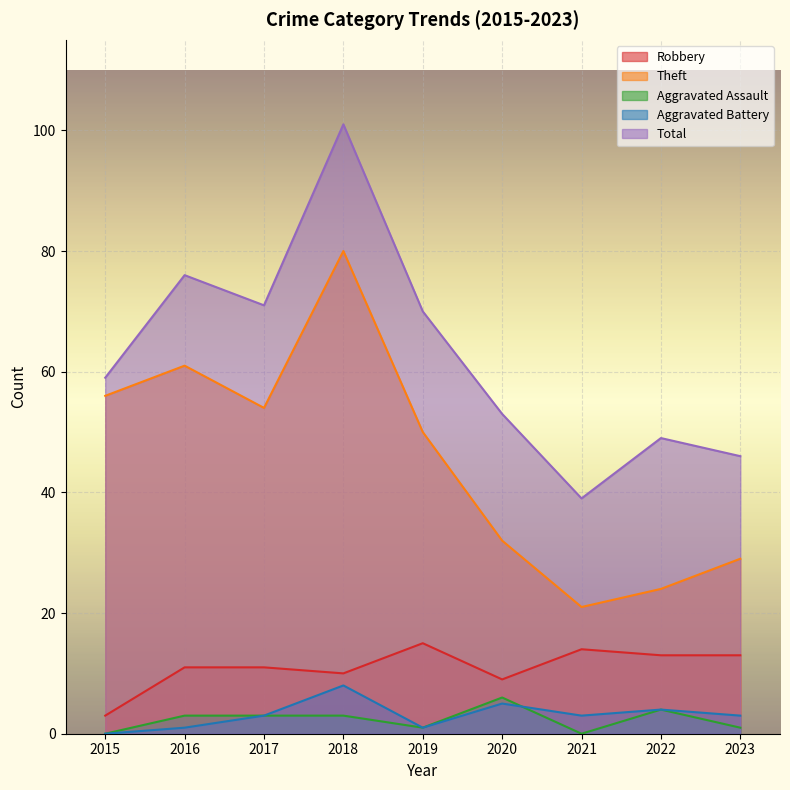

What is the spread (max minus min) of values at 2017?

68